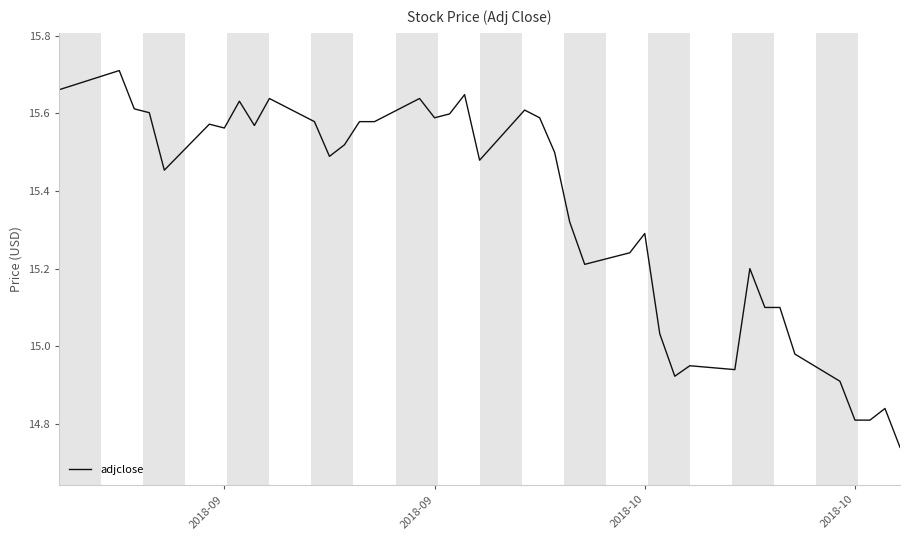

Is this an area chart (filled region under the line)?

No